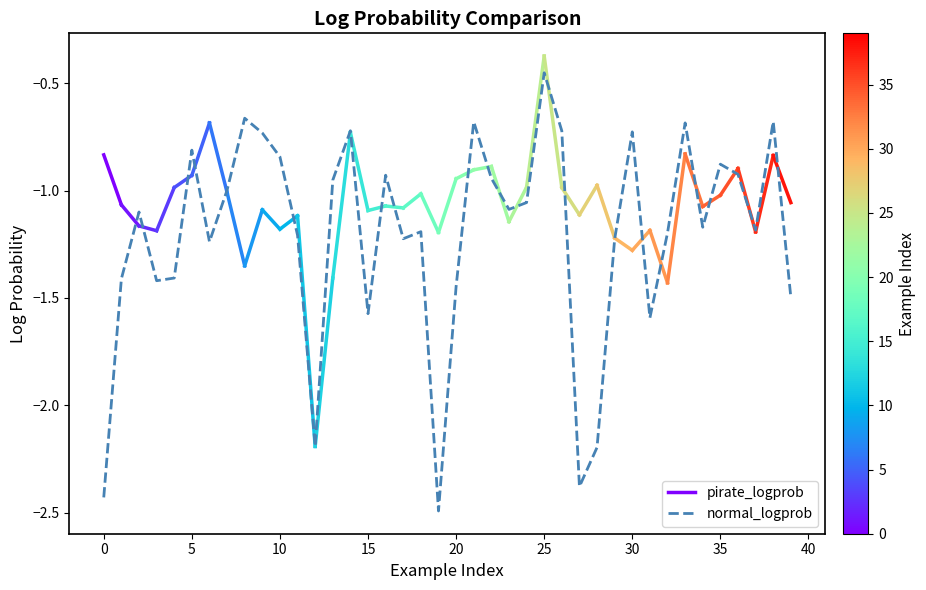

The value at 26 is -0.7. True or false?

True